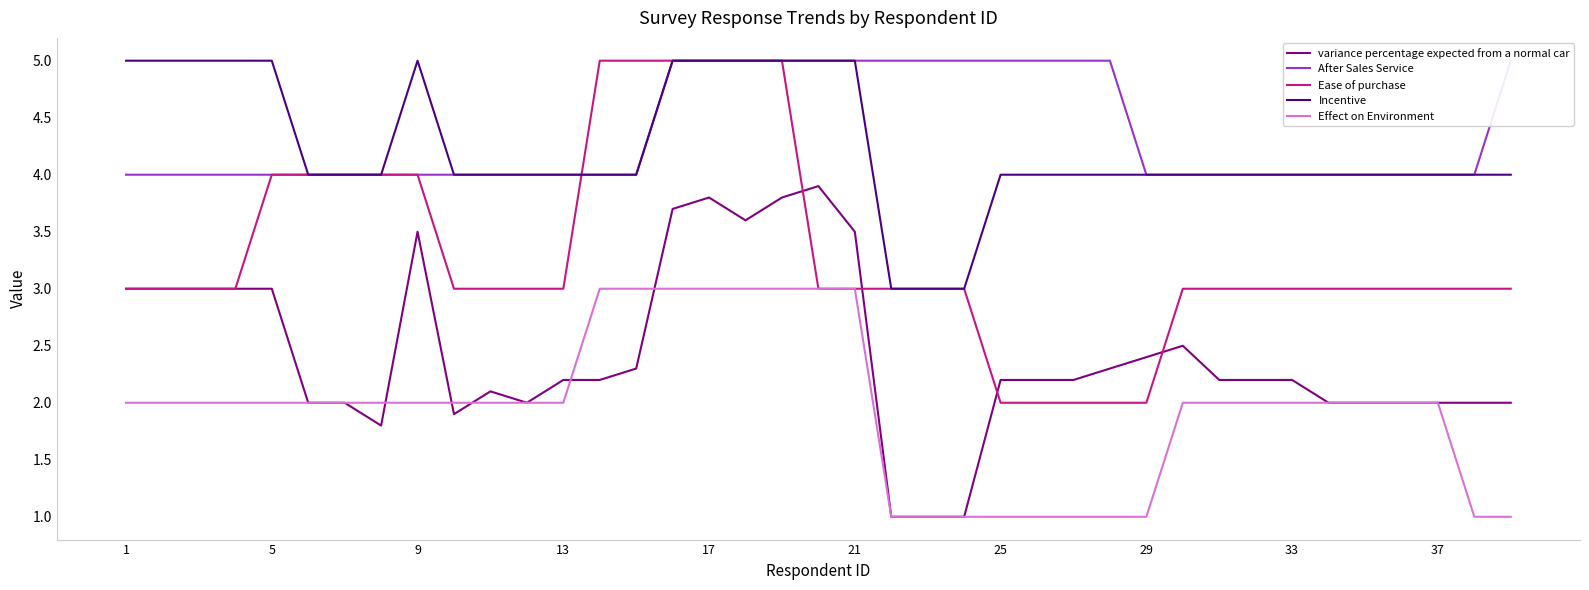

What is the maximum value for Effect on Environment?

3.0